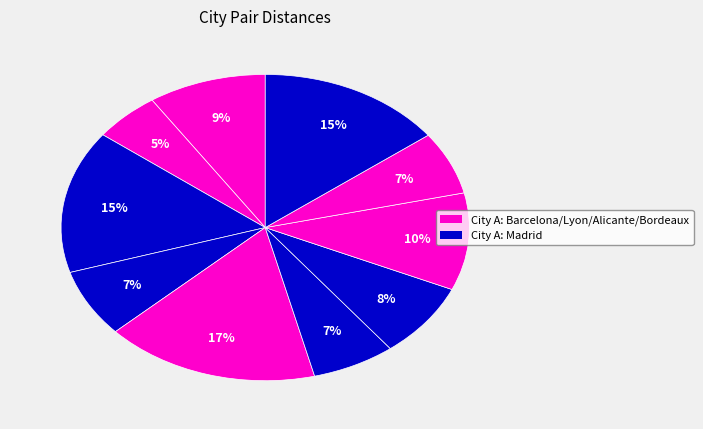

How many segments does this pie chart have?

10